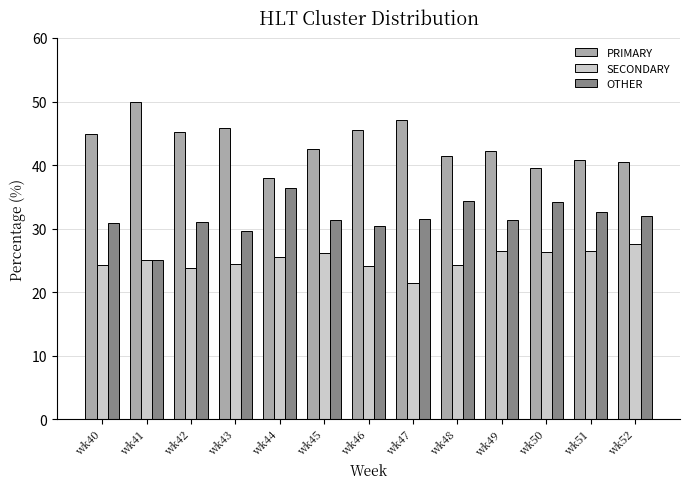

Read the SECONDARY value at wk50.

26.4